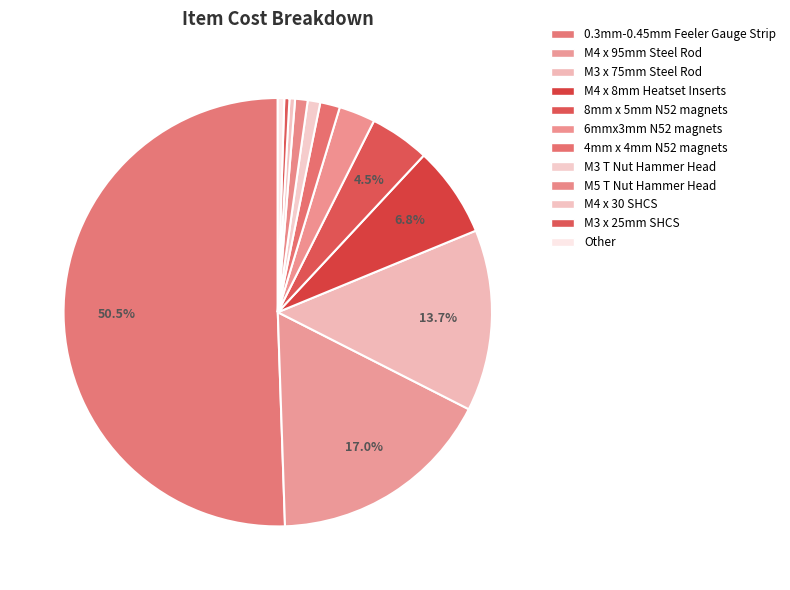

How many slices are in this pie chart?

12